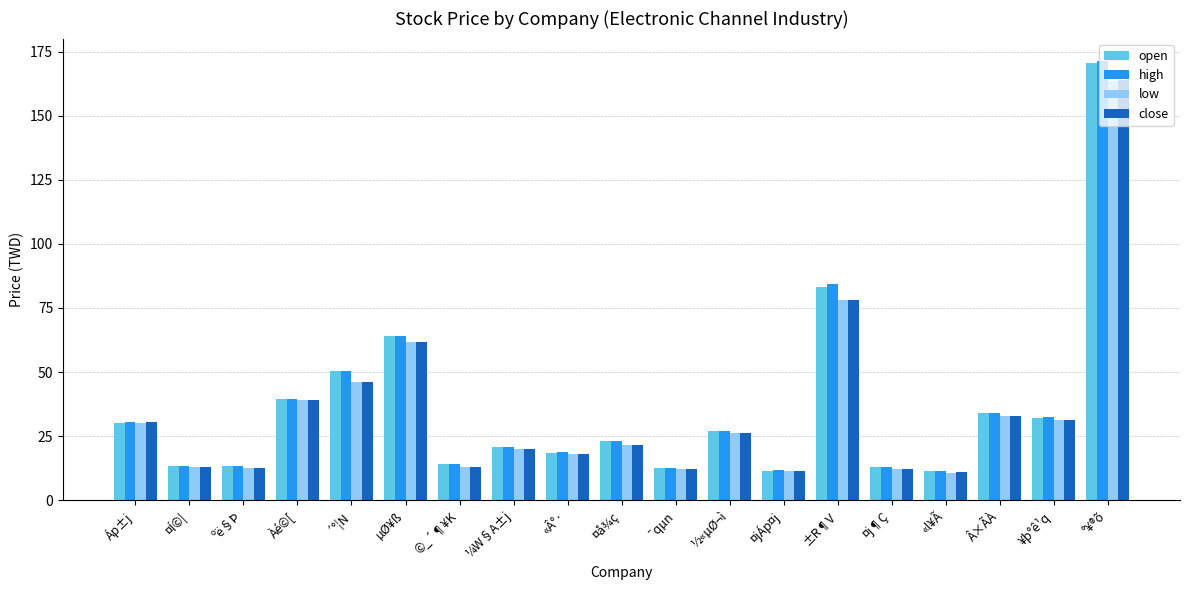

At which category is the sum across all series the highest?

°¥®õ